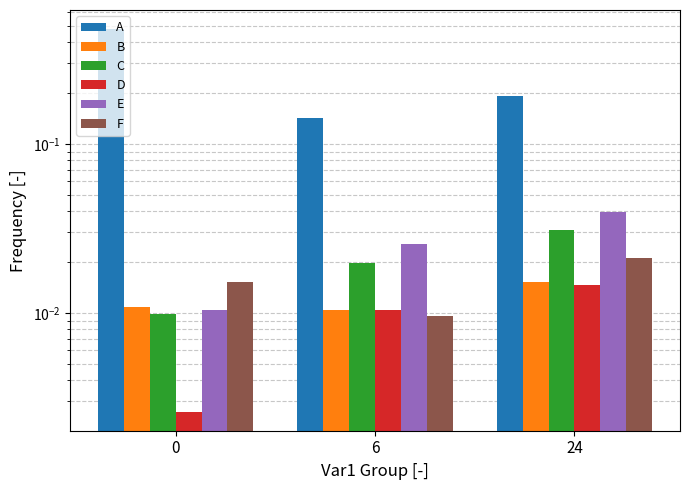

Which series has the widest spread of values?

A